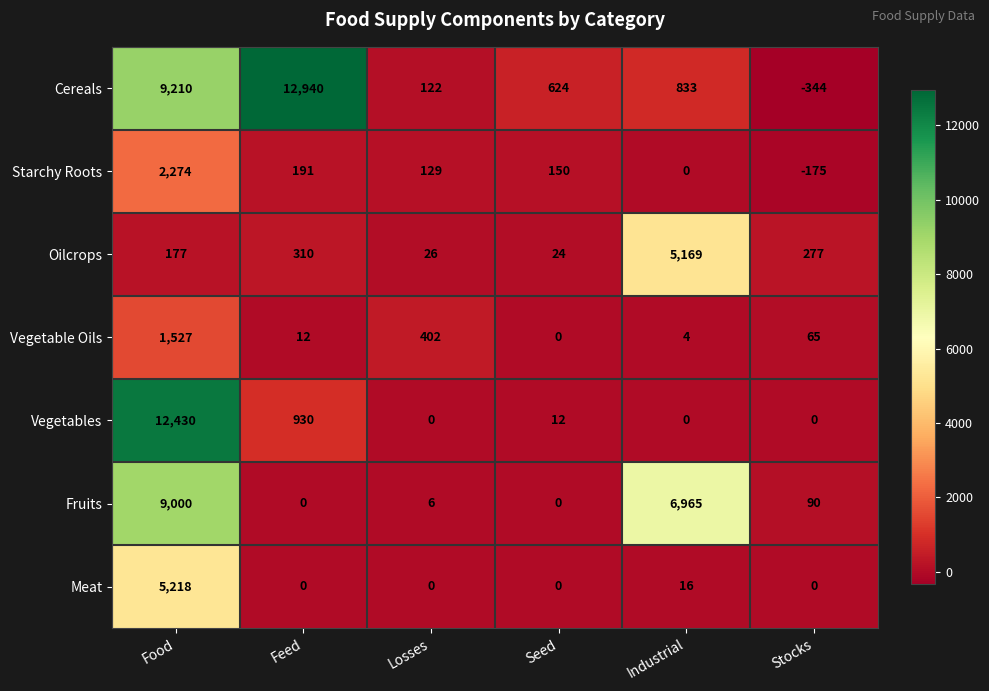

Which series has the largest total across all categories?

Cereals